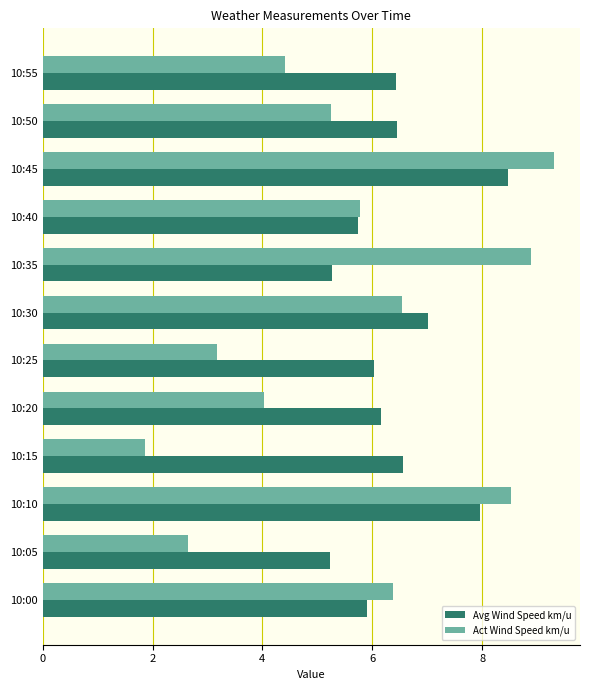

What is the total value across all series at 10:50?

11.7